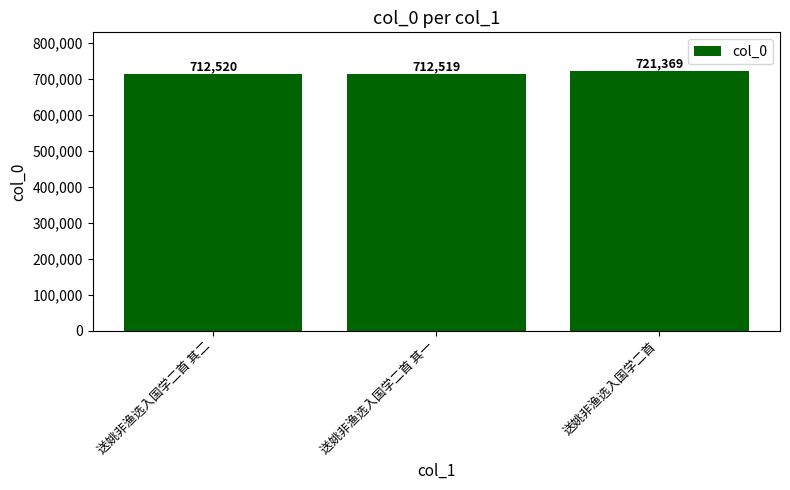

What is the label of the 3rd bar from the left?

送姚非渔选入国学二首